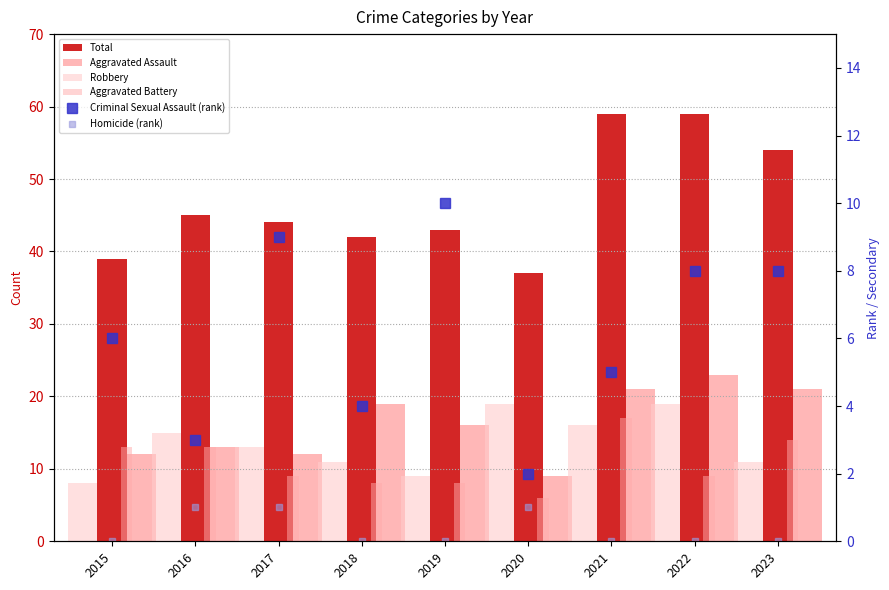

Reading left to right, extract all data points from this chart.

Total: 2015=39	2016=45	2017=44	2018=42	2019=43	2020=37	2021=59	2022=59	2023=54
Aggravated Assault: 2015=12	2016=13	2017=12	2018=19	2019=16	2020=9	2021=21	2022=23	2023=21
Robbery: 2015=8	2016=15	2017=13	2018=11	2019=9	2020=19	2021=16	2022=19	2023=11
Aggravated Battery: 2015=13	2016=13	2017=9	2018=8	2019=8	2020=6	2021=17	2022=9	2023=14
Criminal Sexual Assault (rank): 2015=6	2016=3	2017=9	2018=4	2019=10	2020=2	2021=5	2022=8	2023=8
Homicide (rank): 2015=0	2016=1	2017=1	2018=0	2019=0	2020=1	2021=0	2022=0	2023=0